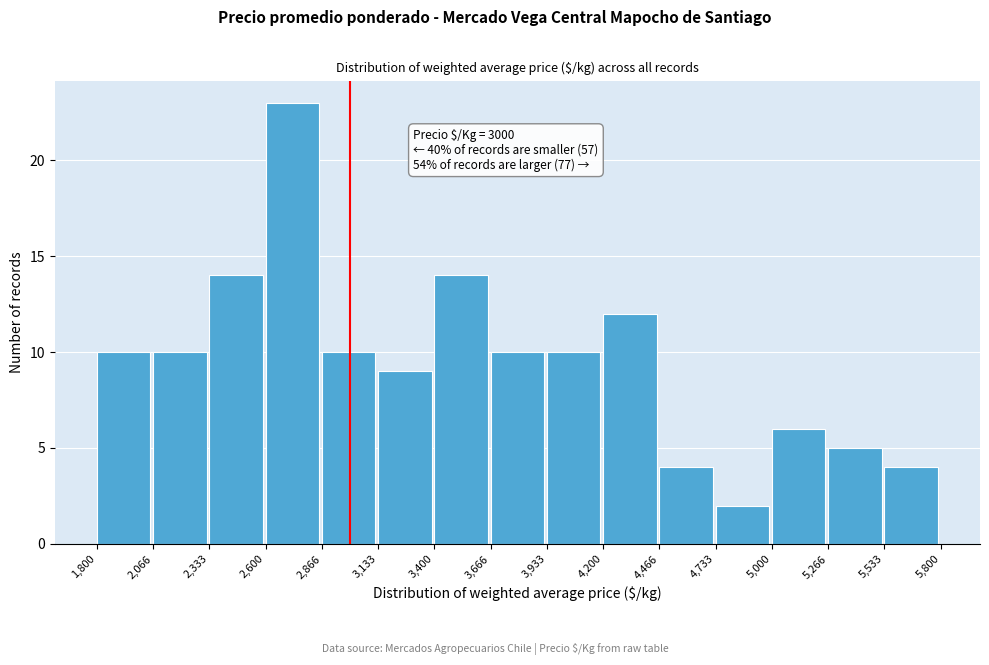

Which range on the x-axis has the tallest bar?

2,600 to 2,866